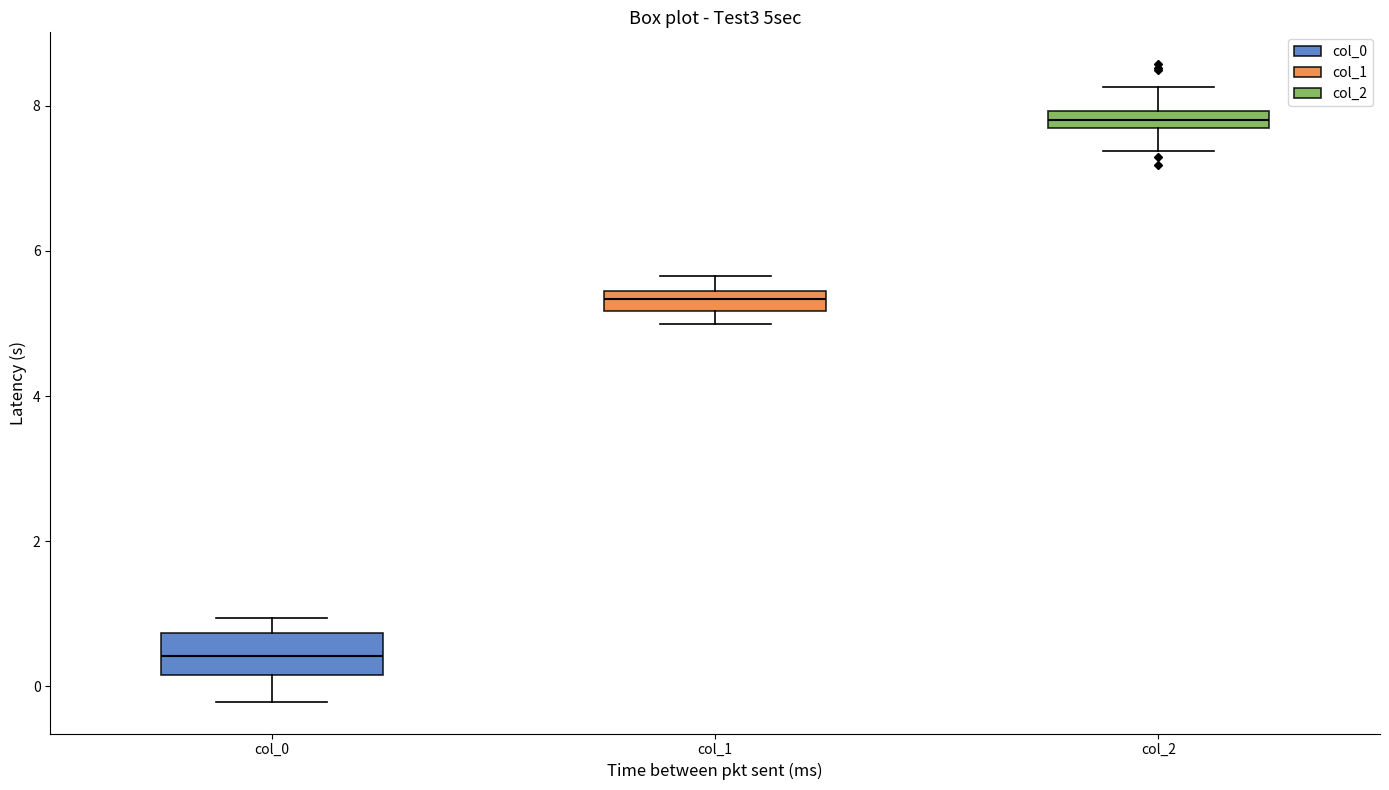

Which box's median line is the highest?

col_2